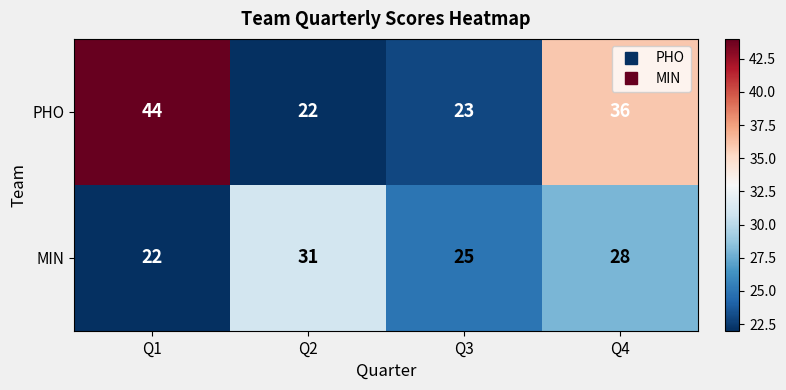

Which series has the largest range (max minus min)?

PHO